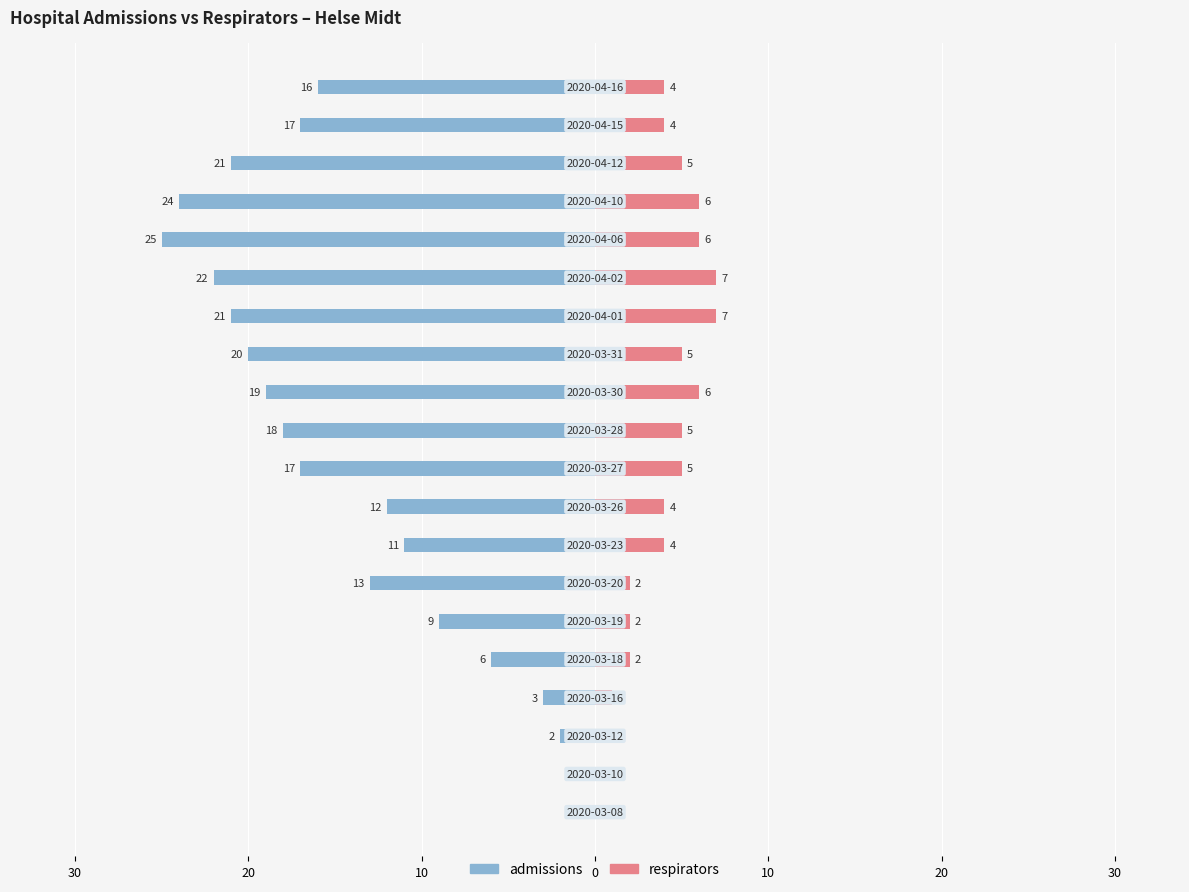

How many data points in respirators are less than 4?

7